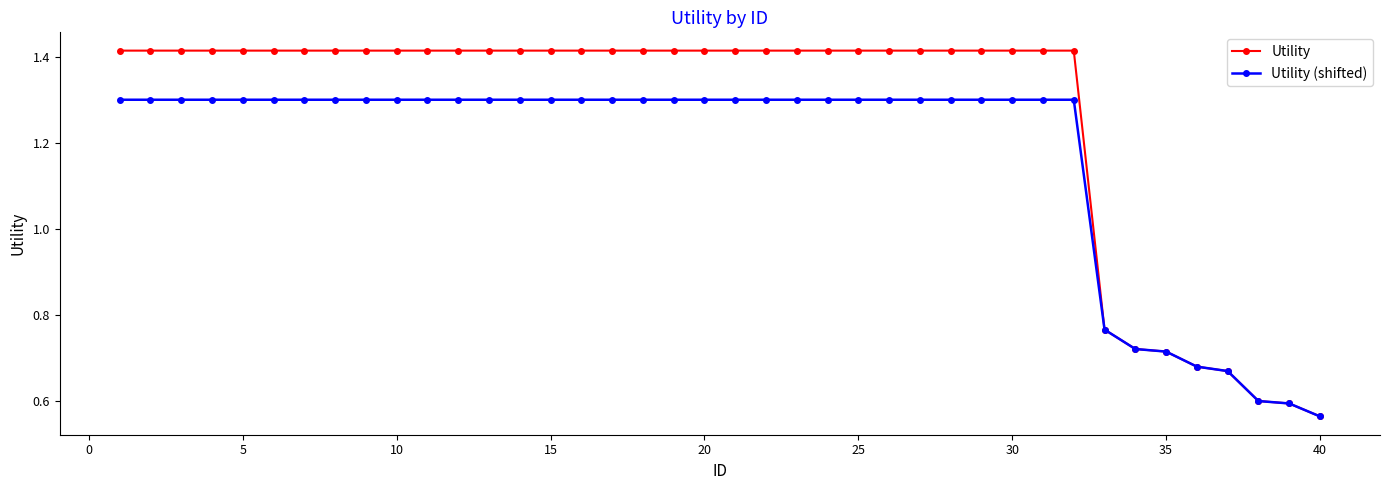

Rank the series by their maximum value, from highest to lowest.

Utility, Utility (shifted)